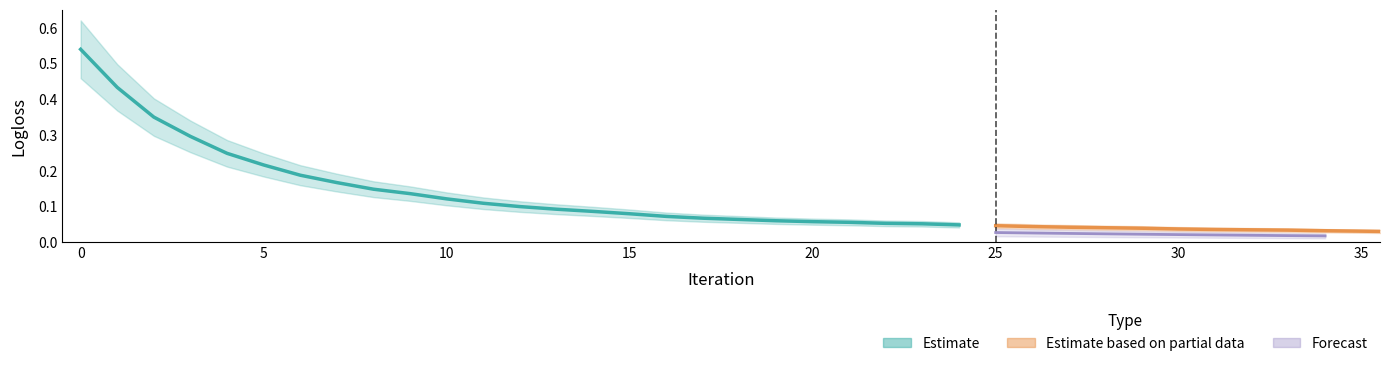

What is the difference between the second highest and minimum values?

0.4